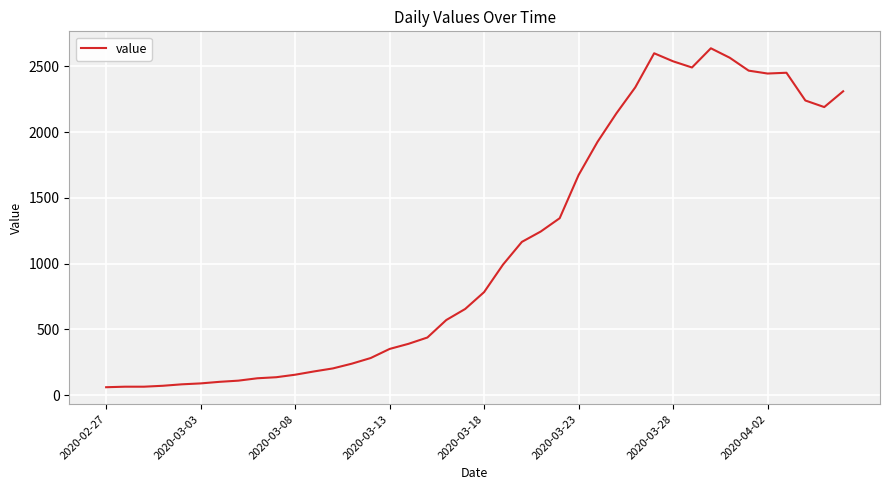

What is the difference between the maximum and minimum values?

2577